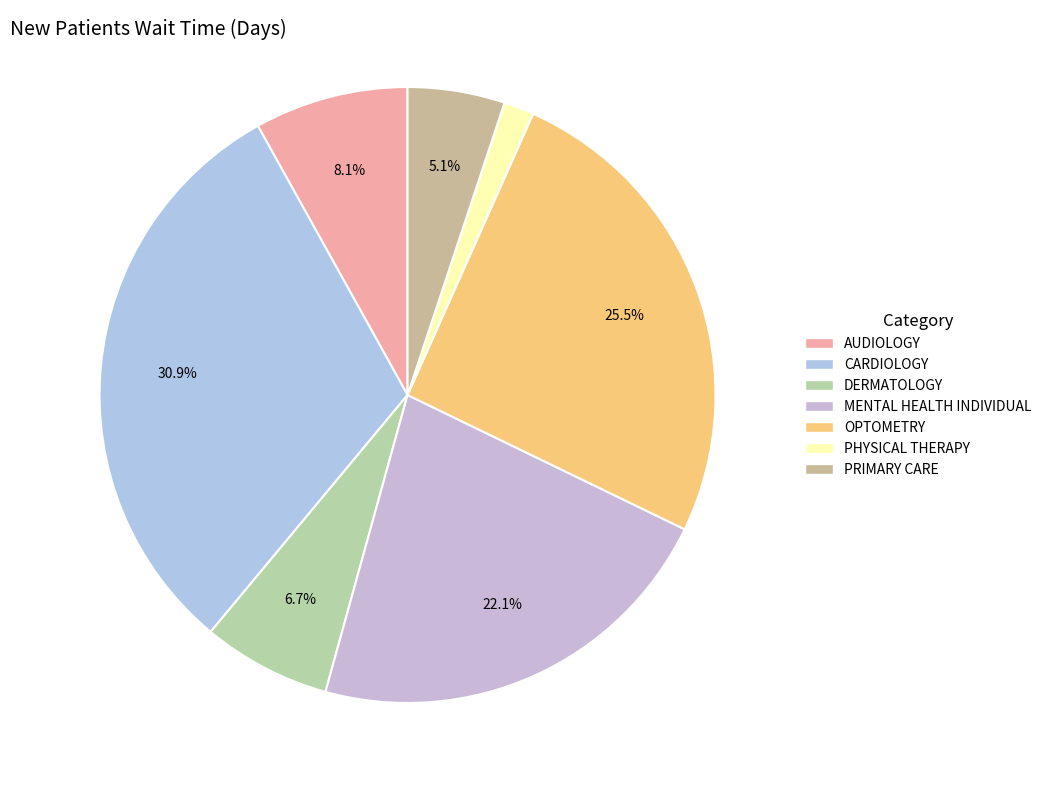

To the nearest percent, what portion does PRIMARY CARE represent?

5%